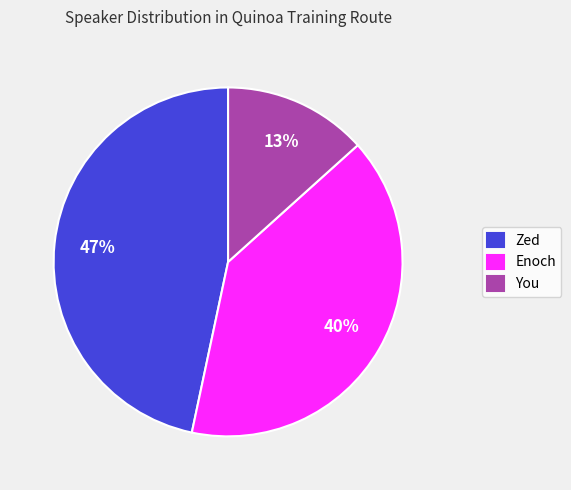

Rank the categories by value from lowest to highest.

You, Enoch, Zed